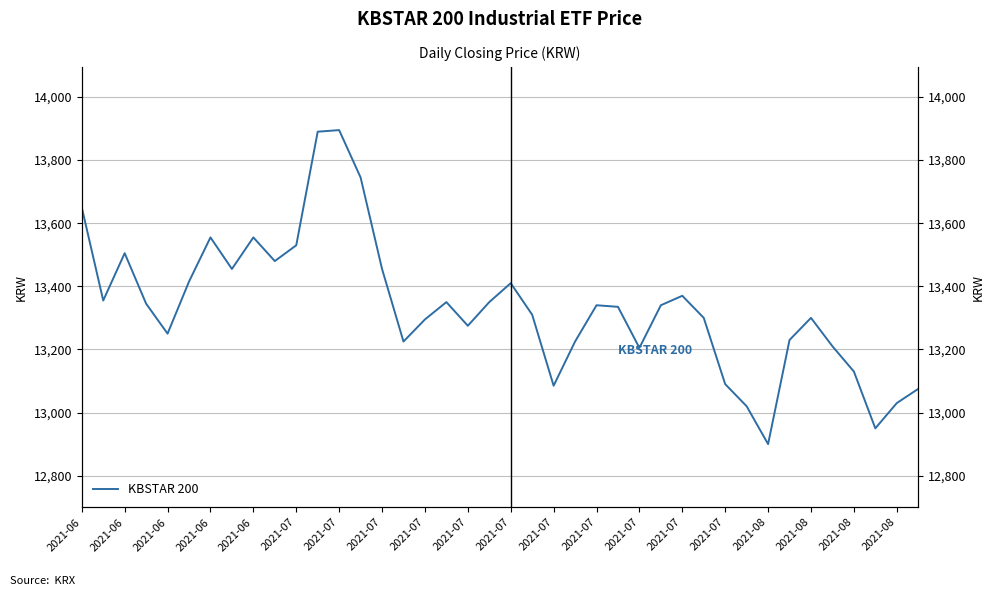

How many interior local valleys (lower than both neighbors) does the data have?

10